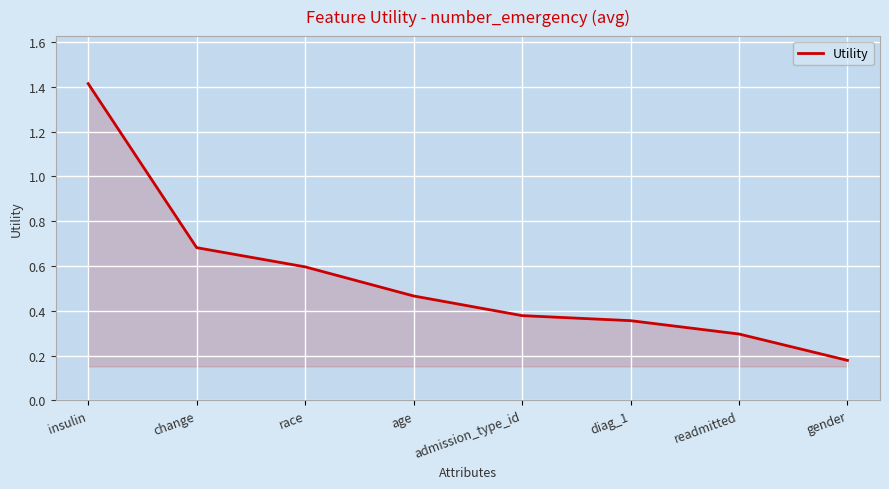

Rank the categories by value from lowest to highest.

gender, readmitted, diag_1, admission_type_id, age, race, change, insulin